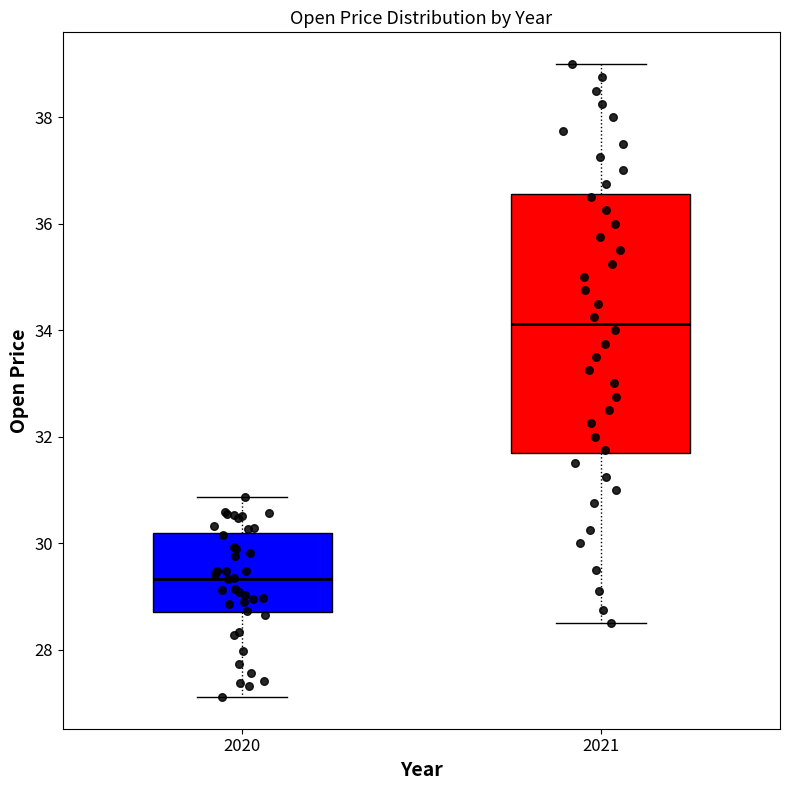

Where is the upper edge of the box at x = 2020 on the y-axis? The values are not printed on the chart, so give them approximately, as read against the axis.

30.2